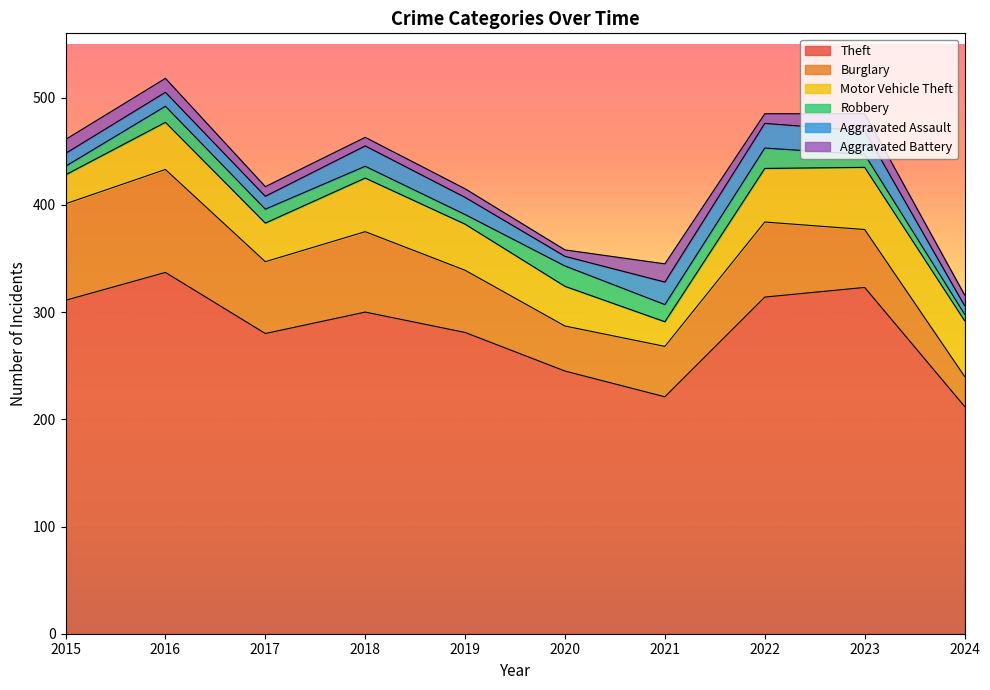

What is the spread (max minus min) of values at 2021?

205